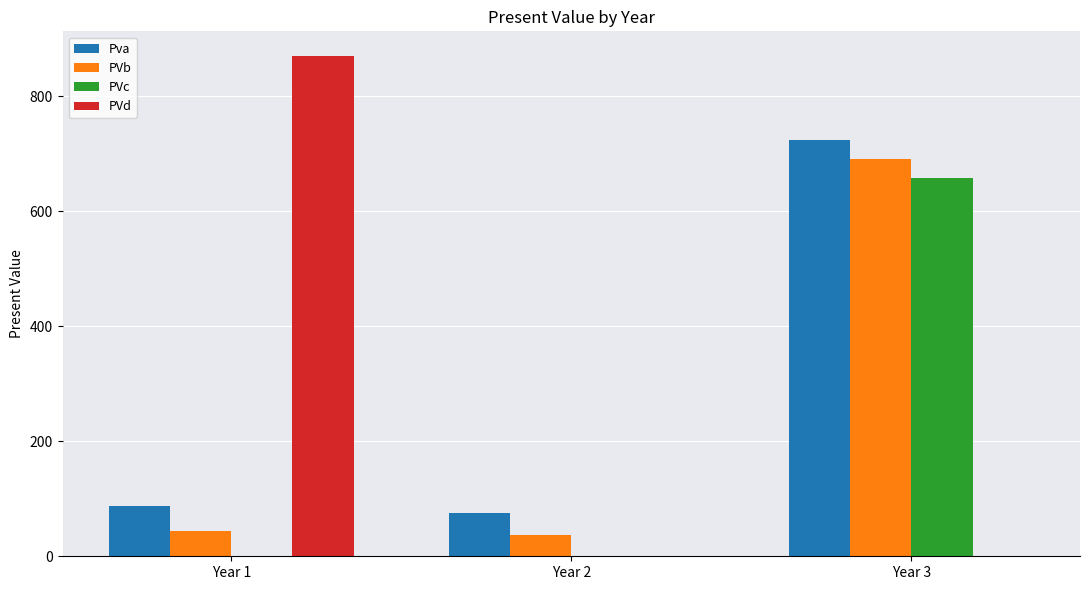

At which label is PVb closest to 364?

Year 1